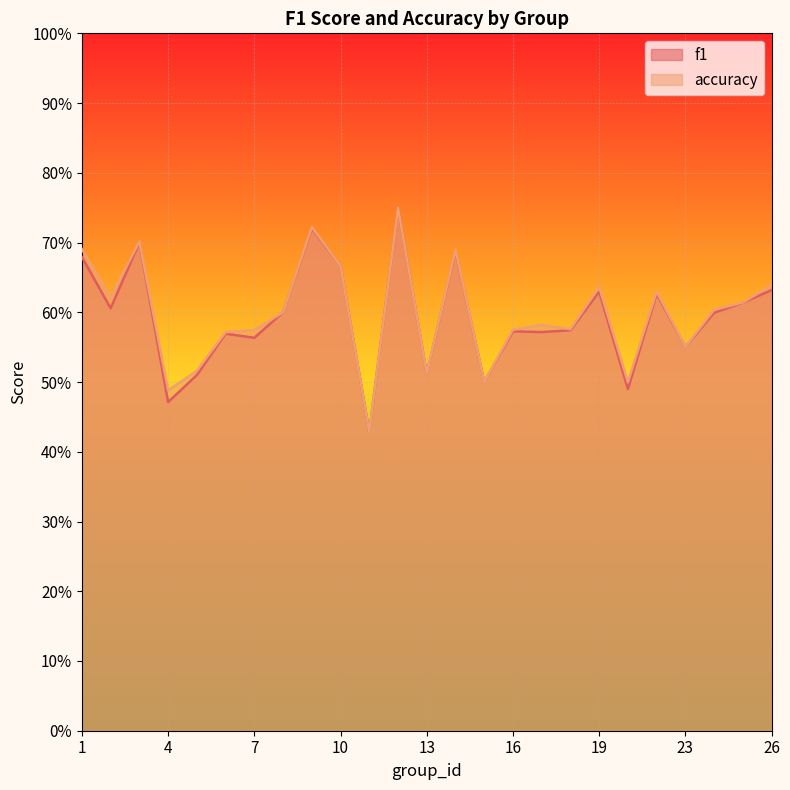

Which series has the largest total across all categories?

accuracy